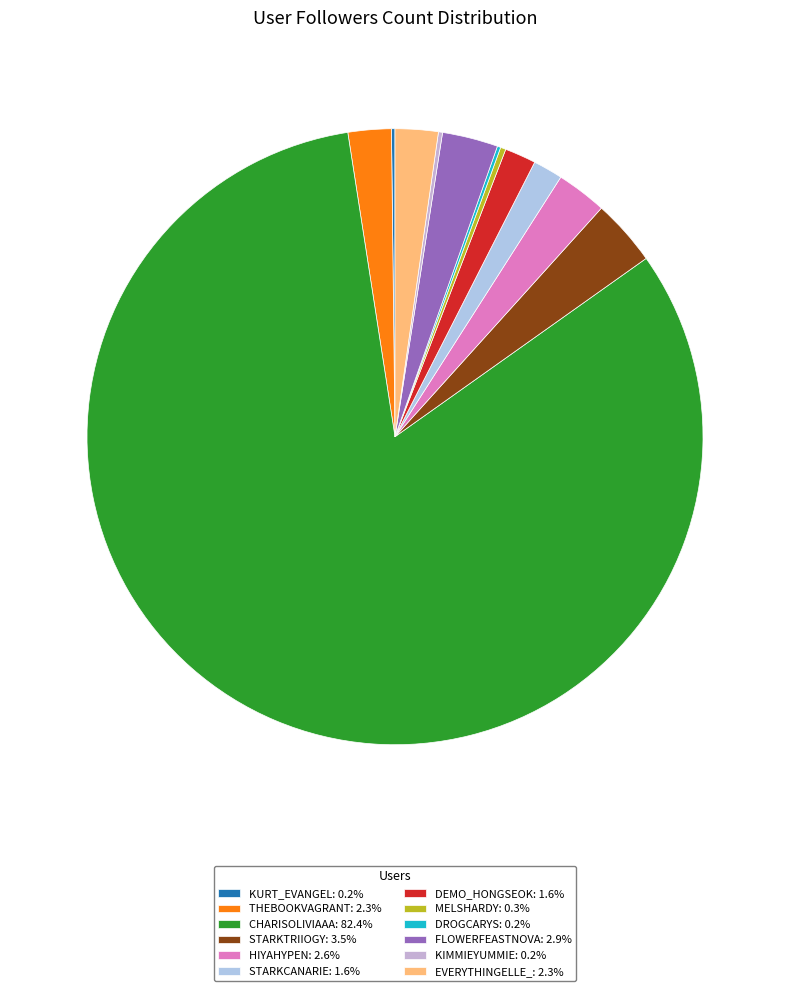

To the nearest percent, what is the average slice percentage?

8%